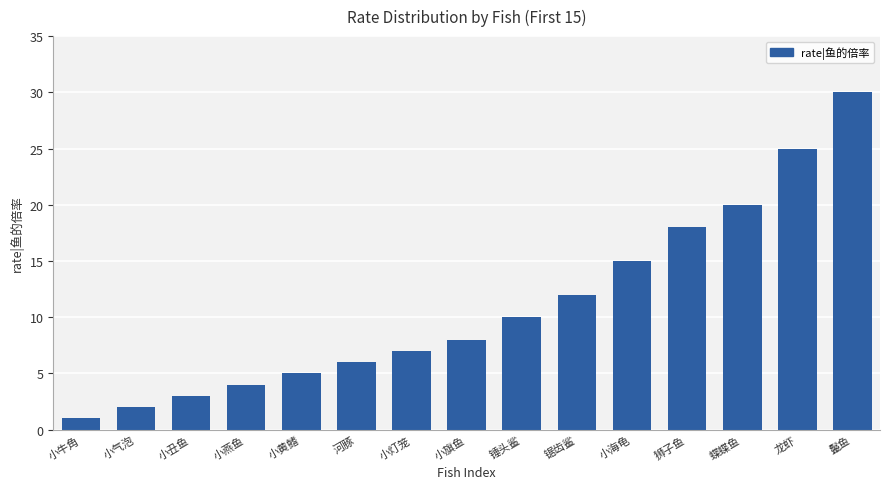

Reading right to left, what are all the values shown in this chart?

鬣鱼=30	龙虾=25	蝶蝶鱼=20	狮子鱼=18	小海龟=15	锯齿鲨=12	锤头鲨=10	小旗鱼=8	小灯笼=7	河豚=6	小黄鳍=5	小燕鱼=4	小丑鱼=3	小气泡=2	小牛角=1